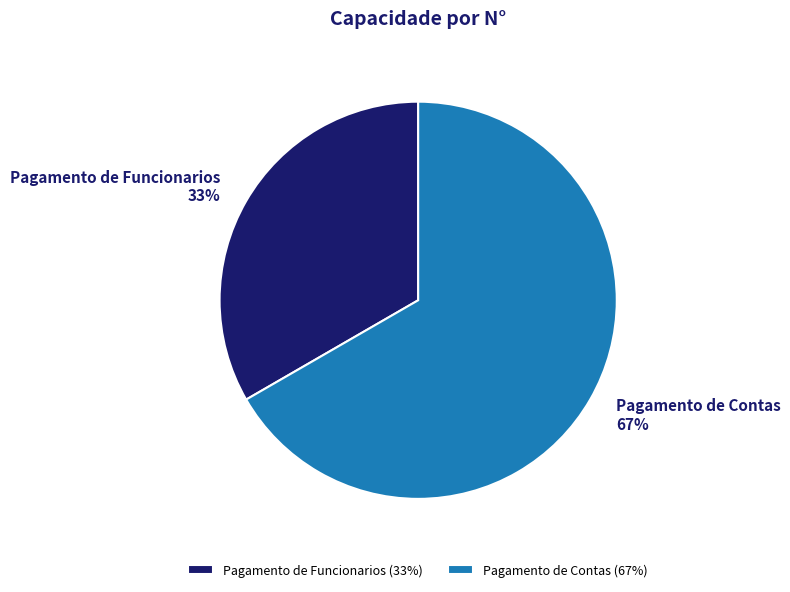

To the nearest percent, what percentage of the pie is Pagamento de Contas?

67%